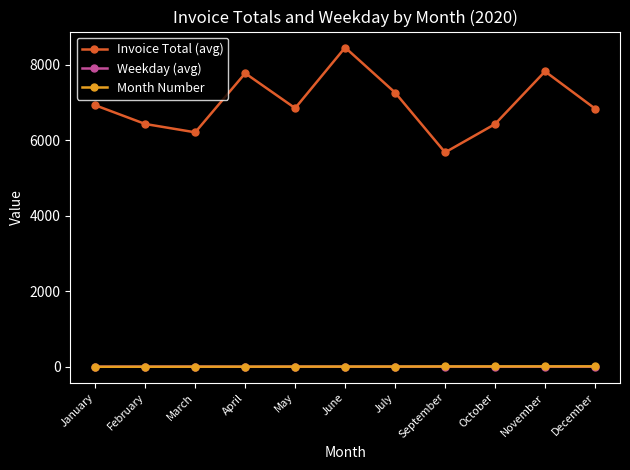

How many interior local peaks does the Invoice Total (avg) series have?

3